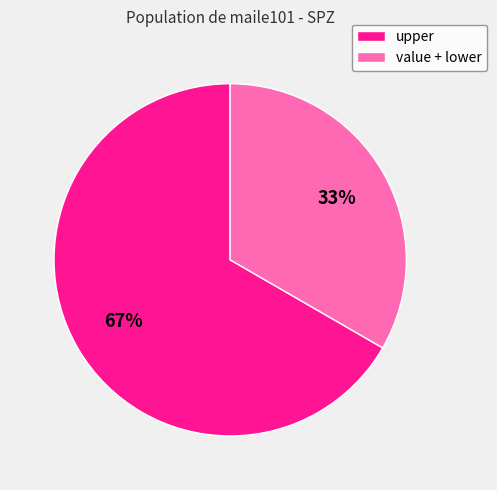

Count the number of slices in the pie.

2